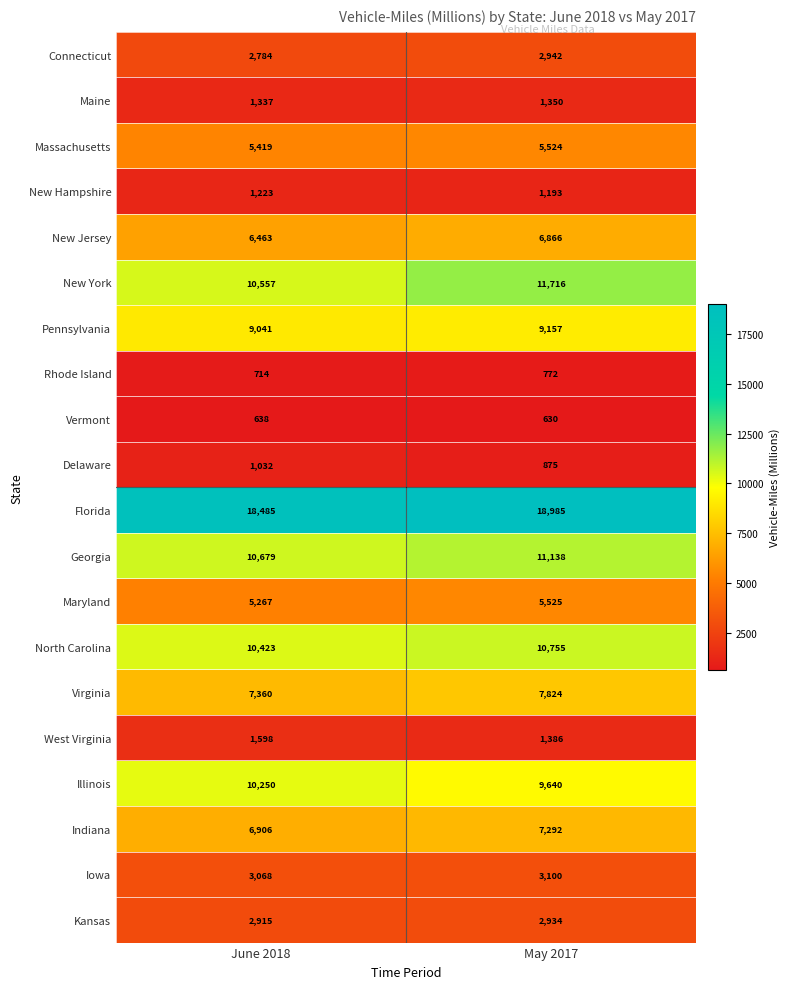

At how many categories does at least one series exceed 1225?

2